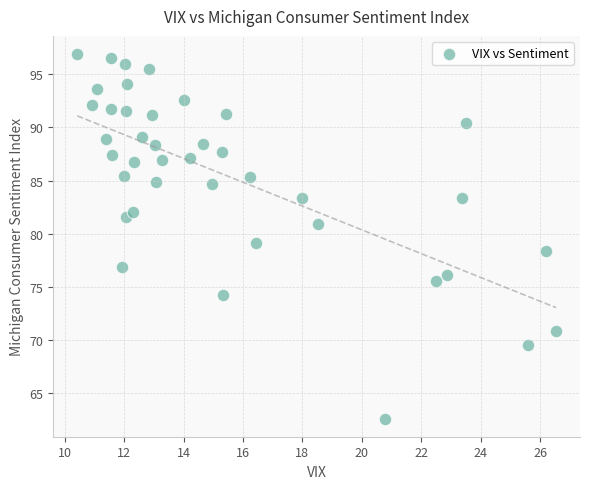

What is the range of Y values (max minus min)?

34.3